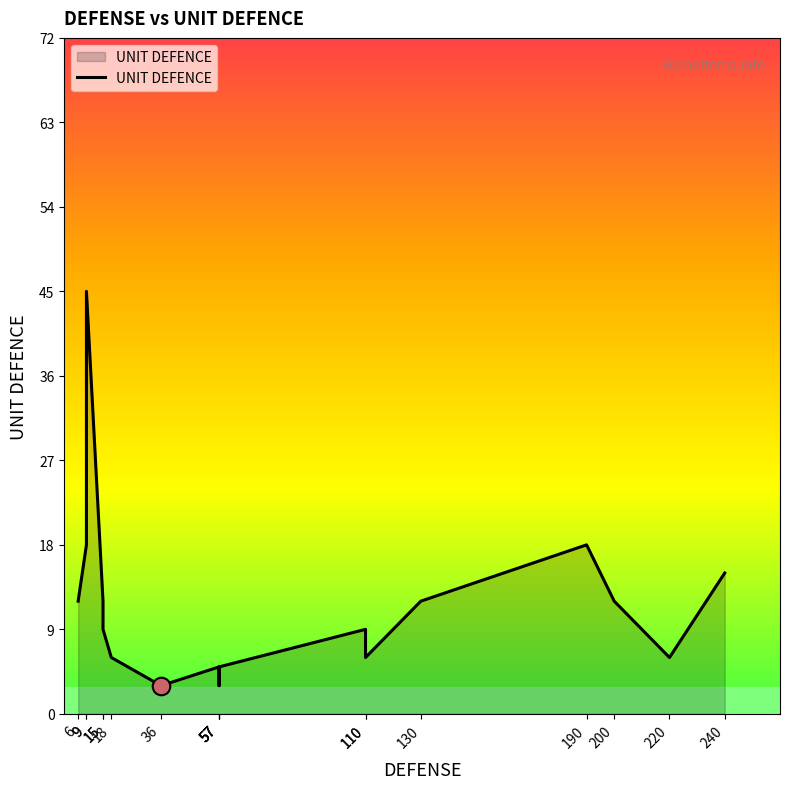

Approximately how many times larger is the value at 200 compared to 15?

1.3